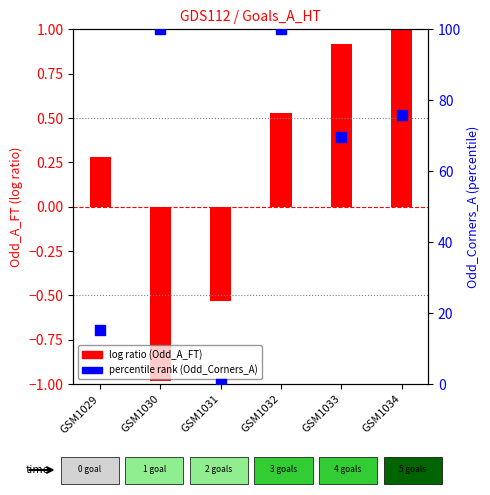

Which series contains the lowest Y value?

Odd_A_FT (centered)